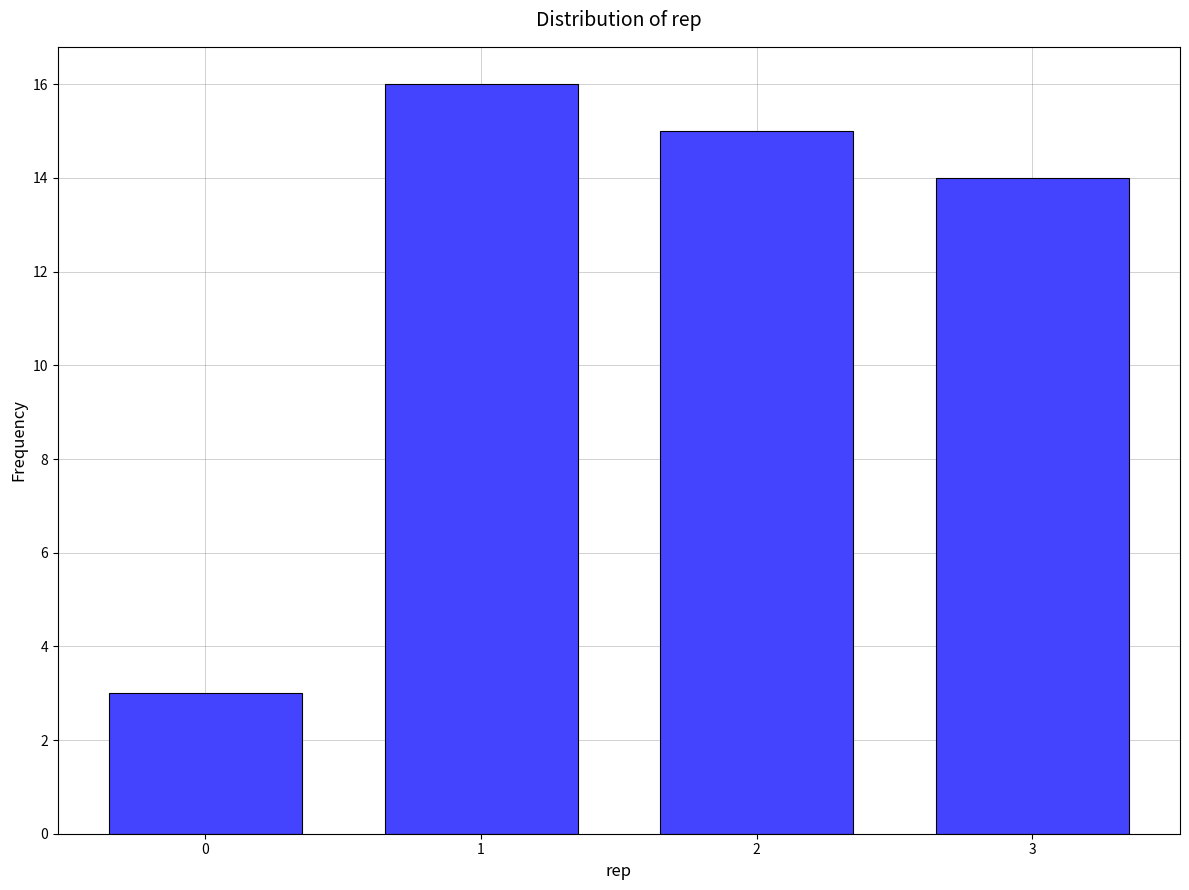

Reading left to right, what are all the values shown in this chart?

3	16	15	14